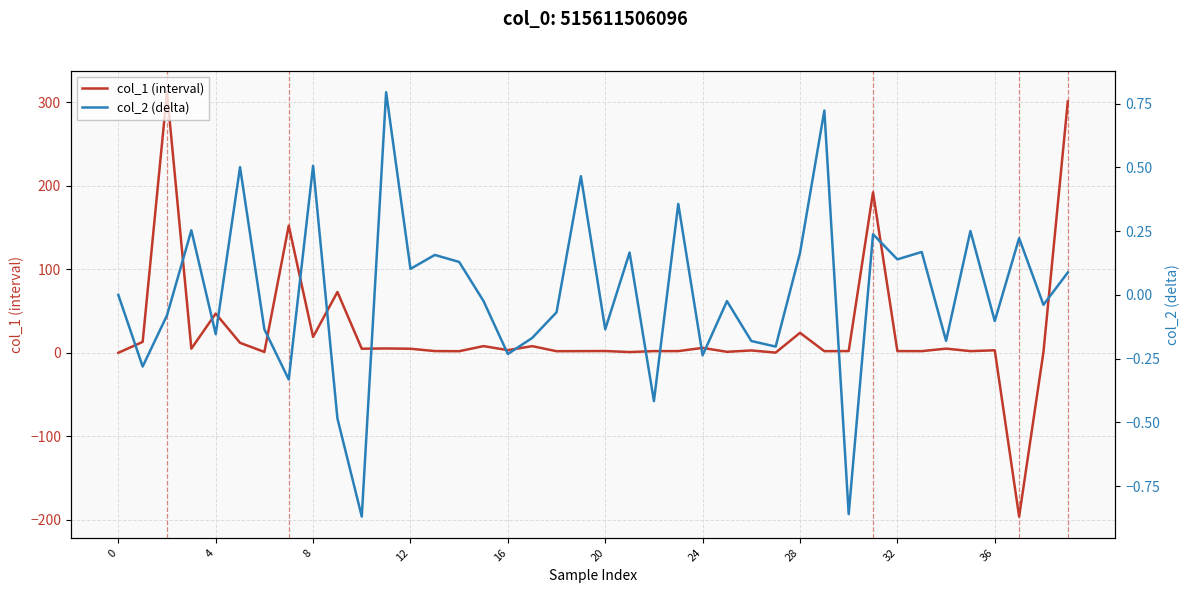

How many interior local valleys does the col_1 (interval) series have?

15